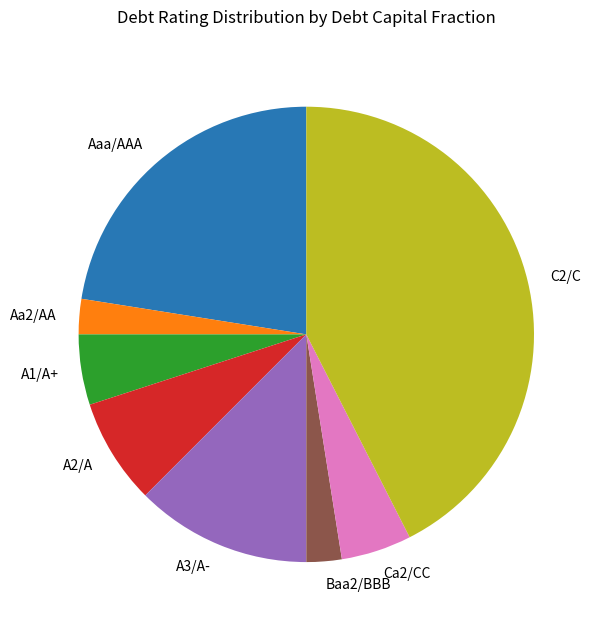

Is A3/A- the majority of the pie?

No